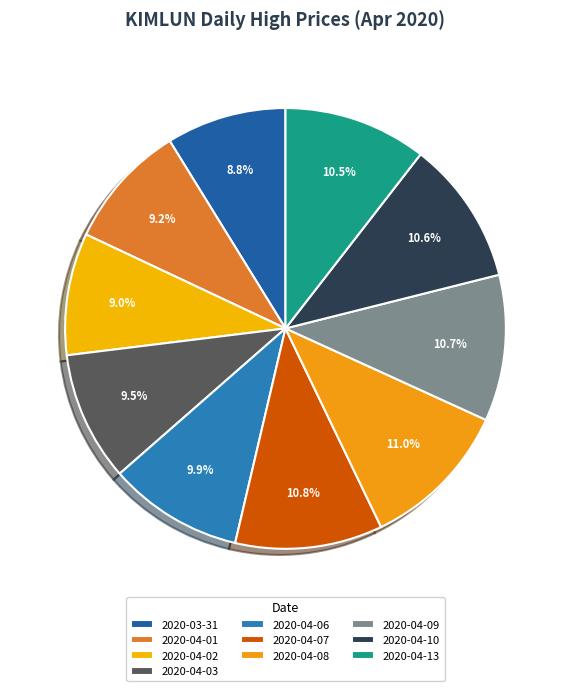

The 2020-04-02 slice represents 17% of the pie. True or false?

False